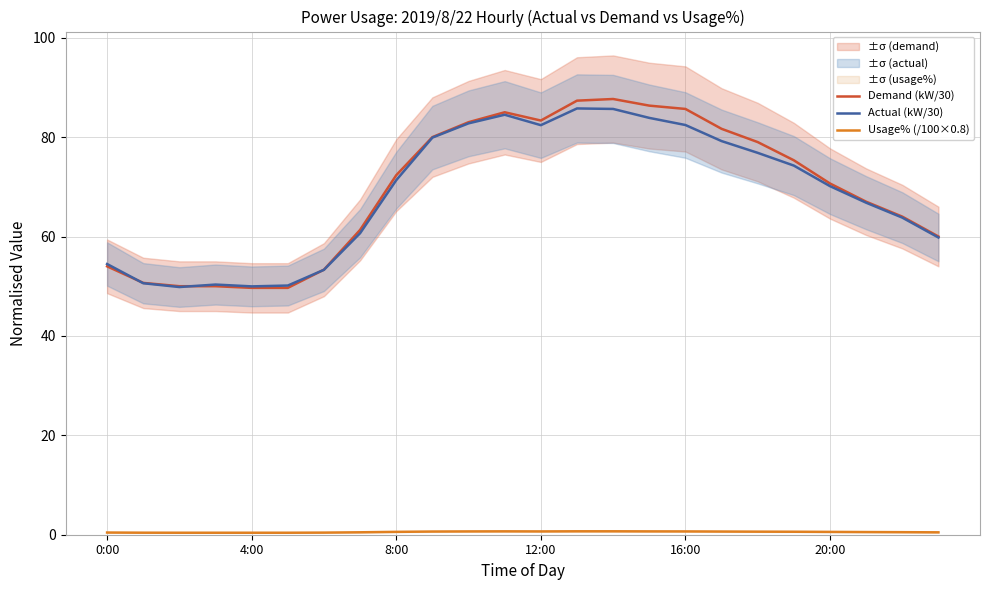

Does the chart have visible grid lines?

Yes